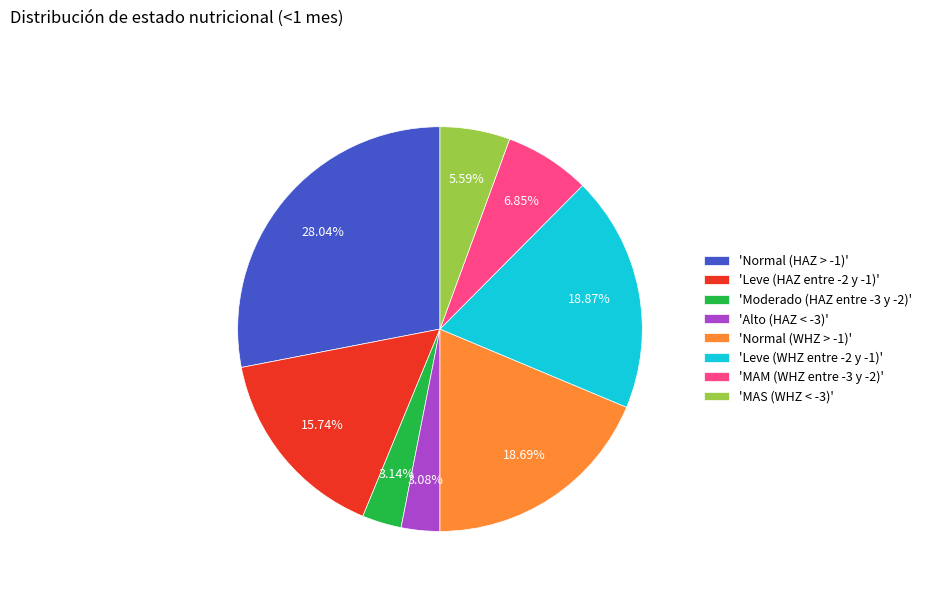

Is there a majority slice in this chart?

No